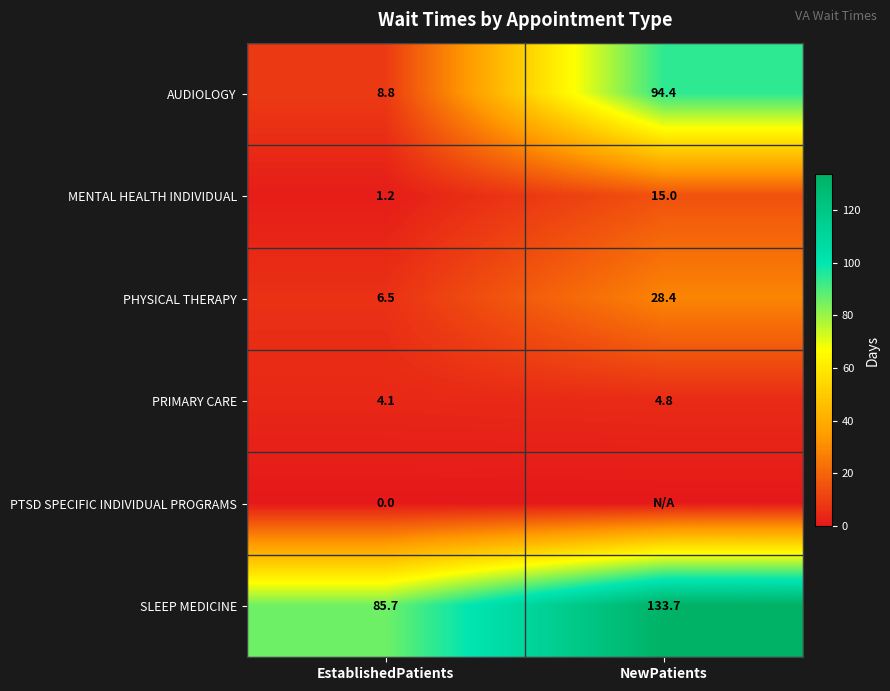

The PHYSICAL THERAPY series shows 6.5 at EstablishedPatients. True or false?

True